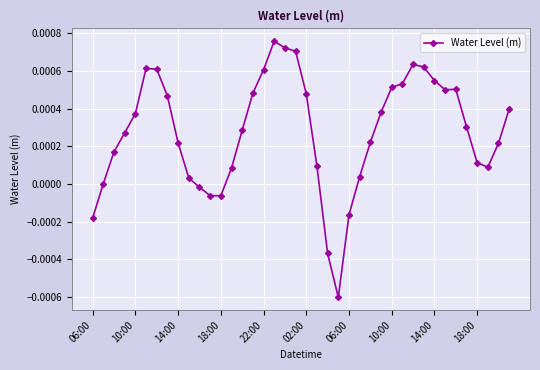

Is this an area chart (filled region under the line)?

No